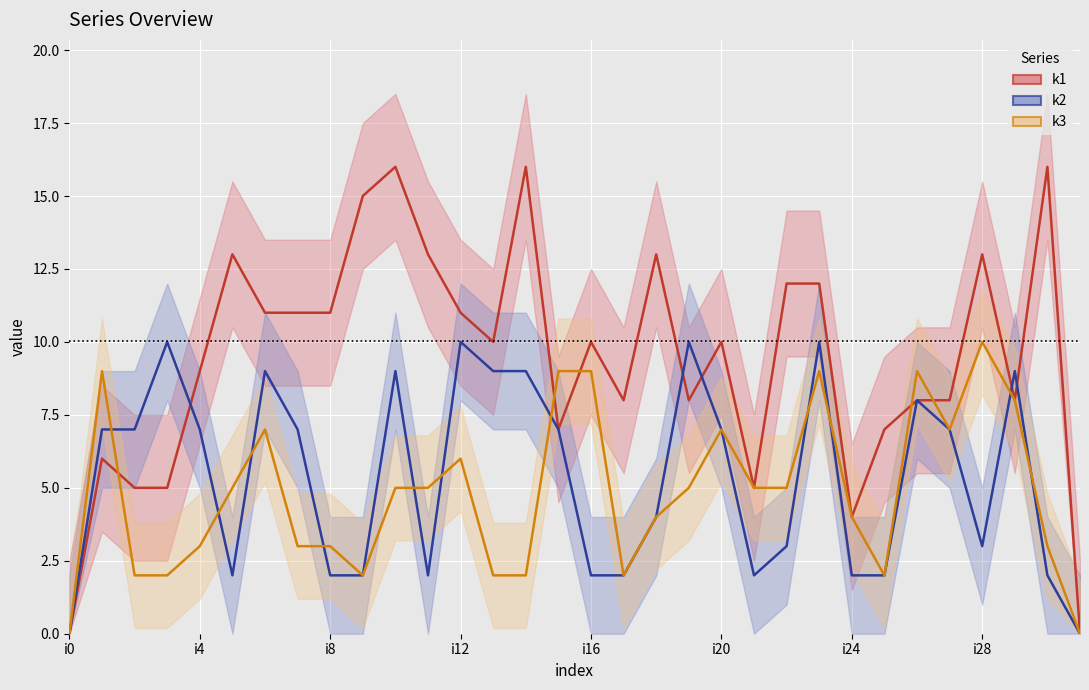

How many data points in k2 are less than 7?

15